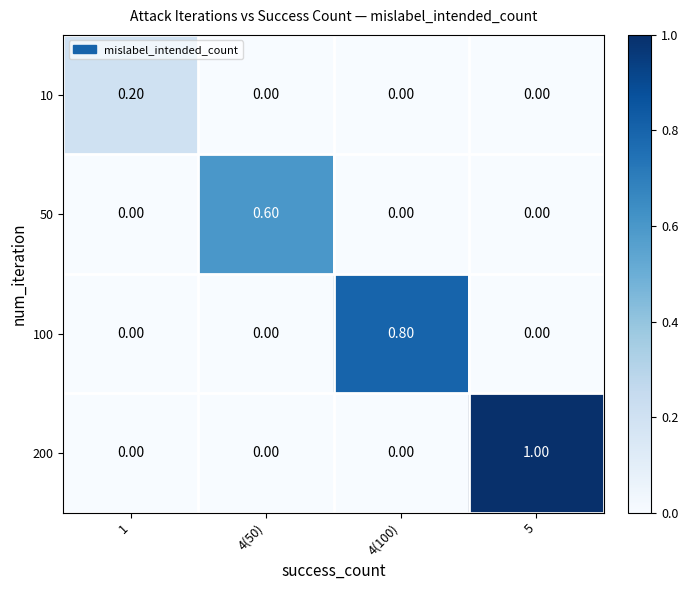

What is the difference between the highest and lowest values at 4(50)?

0.6